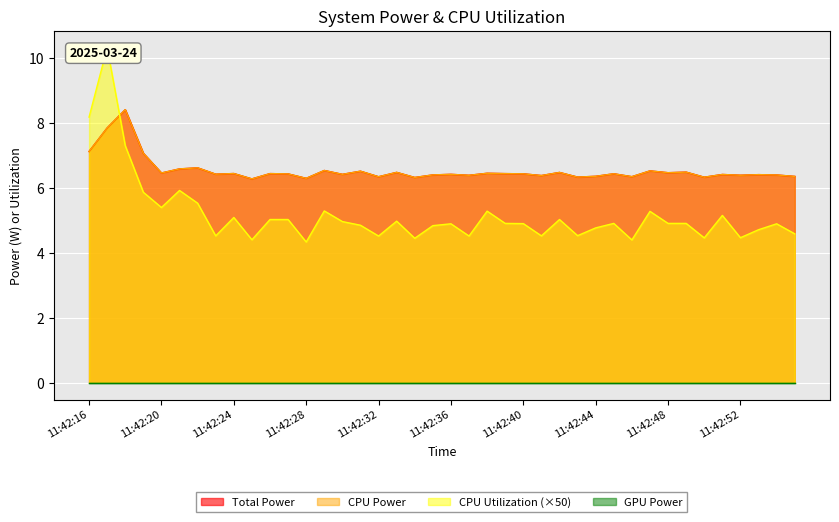

At which label is CPU Utilization closest to 7?

11:42:18